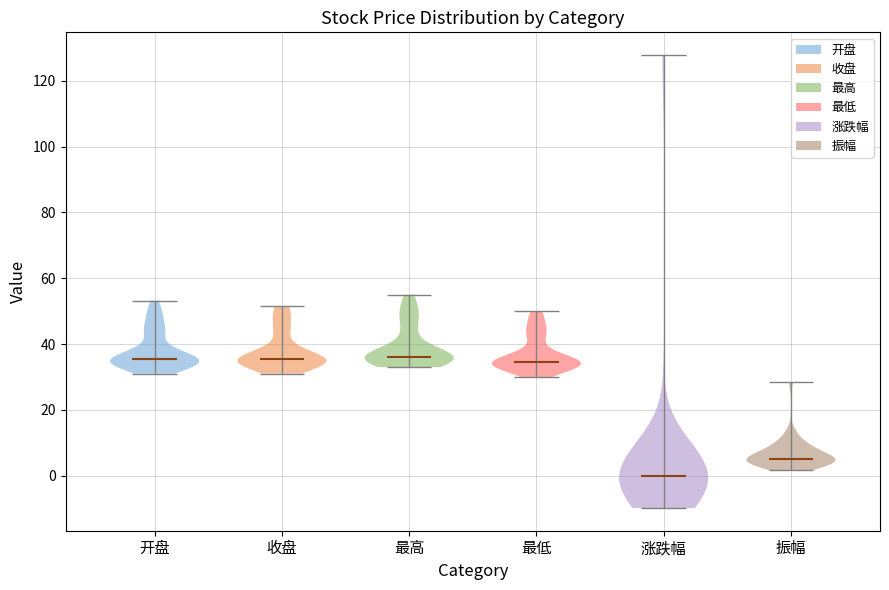

What is the lowest point the violin for 振幅 reaches on the y-axis? The values are not printed on the chart, so give them approximately, as read against the axis.

2